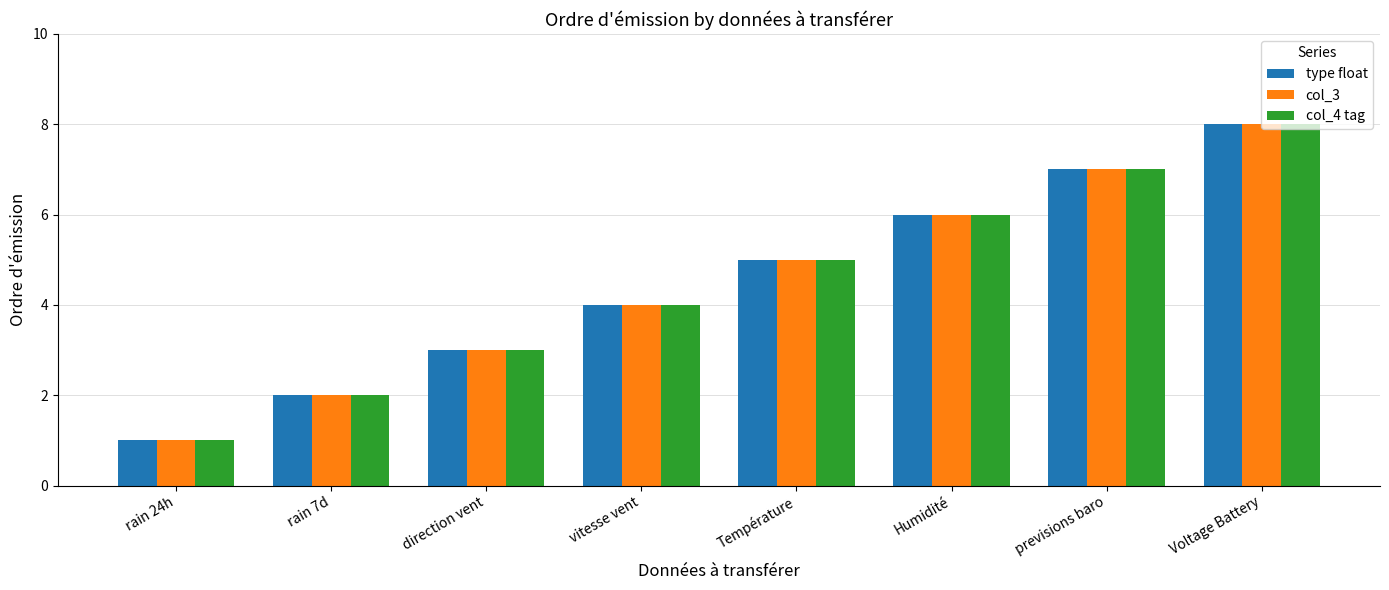

Reading right to left, transcribe all the data shown in this chart.

type float: Voltage Battery=8	previsions baro=7	Humidité=6	Température=5	vitesse vent=4	direction vent=3	rain 7d=2	rain 24h=1
col_3: Voltage Battery=8	previsions baro=7	Humidité=6	Température=5	vitesse vent=4	direction vent=3	rain 7d=2	rain 24h=1
col_4 tag: Voltage Battery=8	previsions baro=7	Humidité=6	Température=5	vitesse vent=4	direction vent=3	rain 7d=2	rain 24h=1